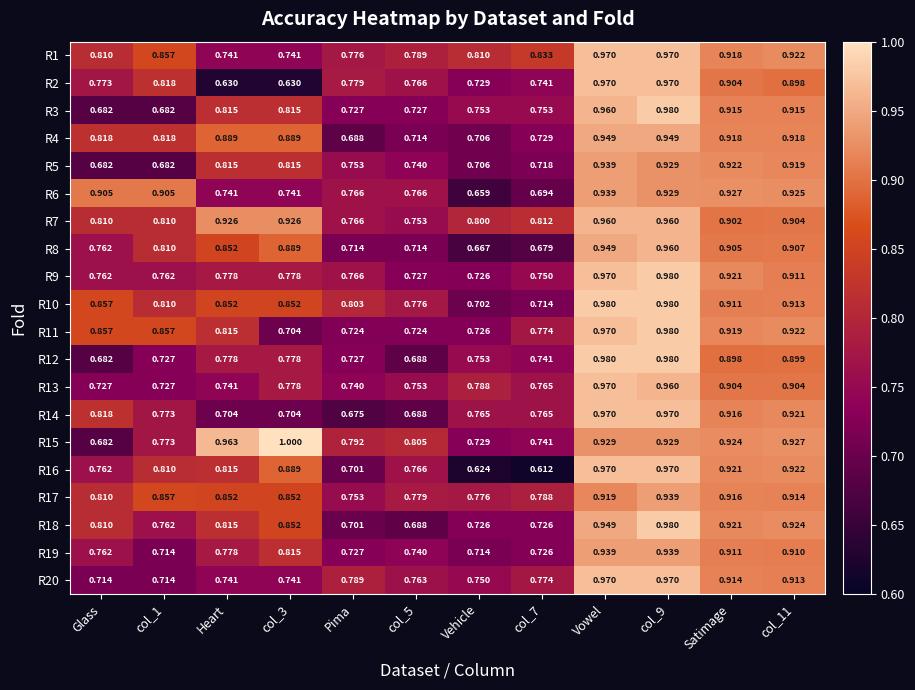

Where is R6 nearest to the value 0?

Vehicle